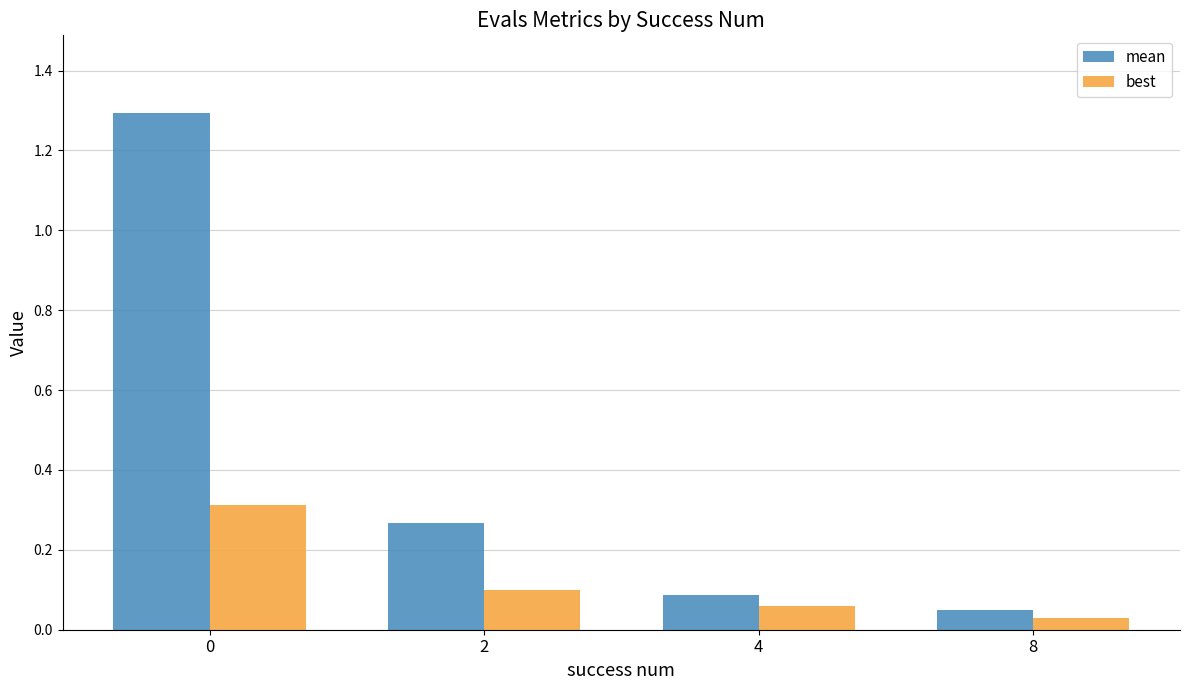

What is the difference between the mean values at 0 and 8?

1.2